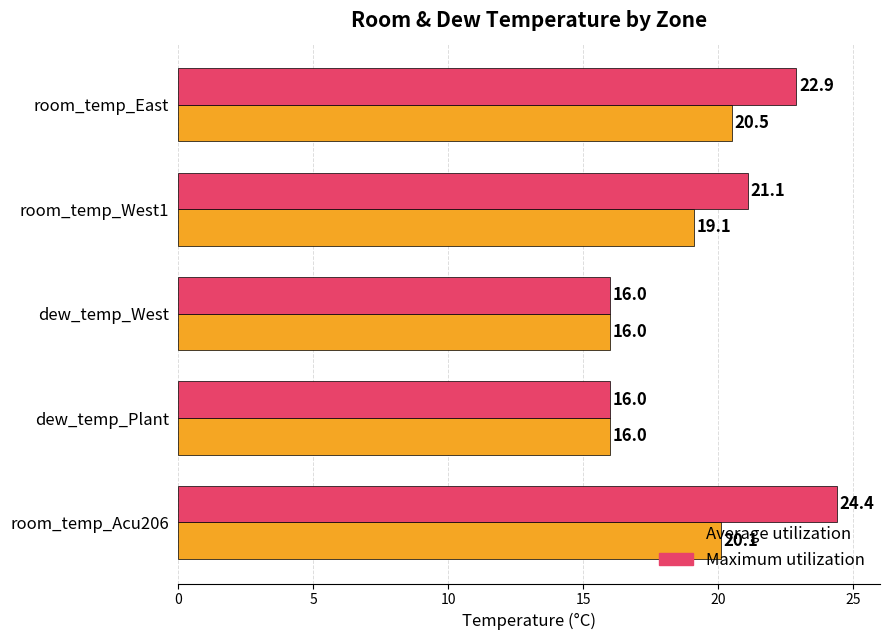

True or false: Average utilization has a value of 16.0 at dew_temp_Plant.

True